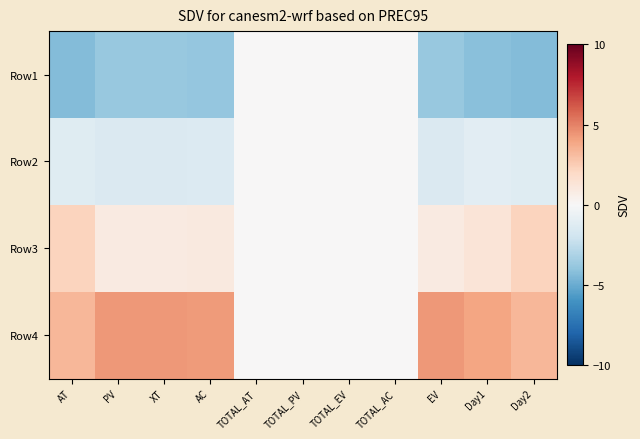

Reading left to right, what are all the values shown in this chart?

Row1: AT=-4.3	PV=-3.8	XT=-3.8	AC=-3.9	TOTAL_AT=0.0	TOTAL_PV=0.0	TOTAL_EV=0.0	TOTAL_AC=0.0	EV=-3.8	Day1=-4.2	Day2=-4.3
Row2: AT=-1.2	PV=-1.4	XT=-1.4	AC=-1.4	TOTAL_AT=0.0	TOTAL_PV=0.0	TOTAL_EV=0.0	TOTAL_AC=0.0	EV=-1.4	Day1=-1.0	Day2=-1.2
Row3: AT=2.2	PV=0.9	XT=0.9	AC=1.0	TOTAL_AT=0.0	TOTAL_PV=0.0	TOTAL_EV=0.0	TOTAL_AC=0.0	EV=0.9	Day1=1.3	Day2=2.2
Row4: AT=3.3	PV=4.3	XT=4.3	AC=4.3	TOTAL_AT=0.0	TOTAL_PV=0.0	TOTAL_EV=0.0	TOTAL_AC=0.0	EV=4.3	Day1=3.9	Day2=3.3